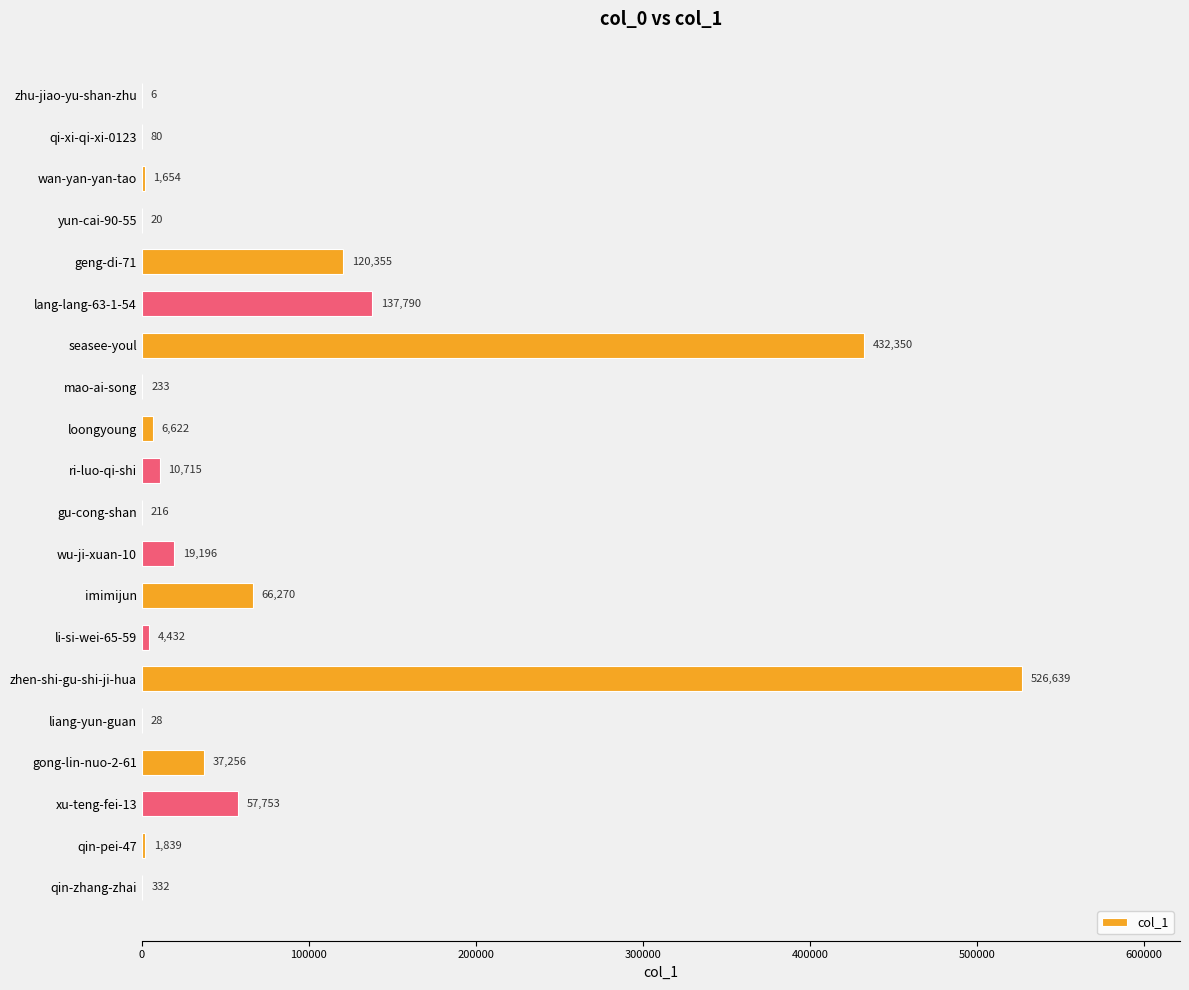

At which label is the value closest to 263322?

lang-lang-63-1-54